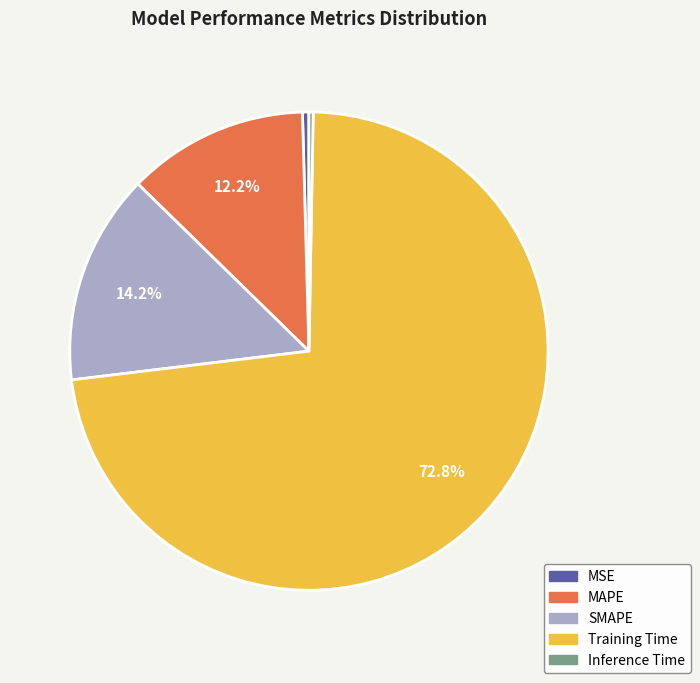

Which has a higher value, Inference Time or SMAPE?

SMAPE